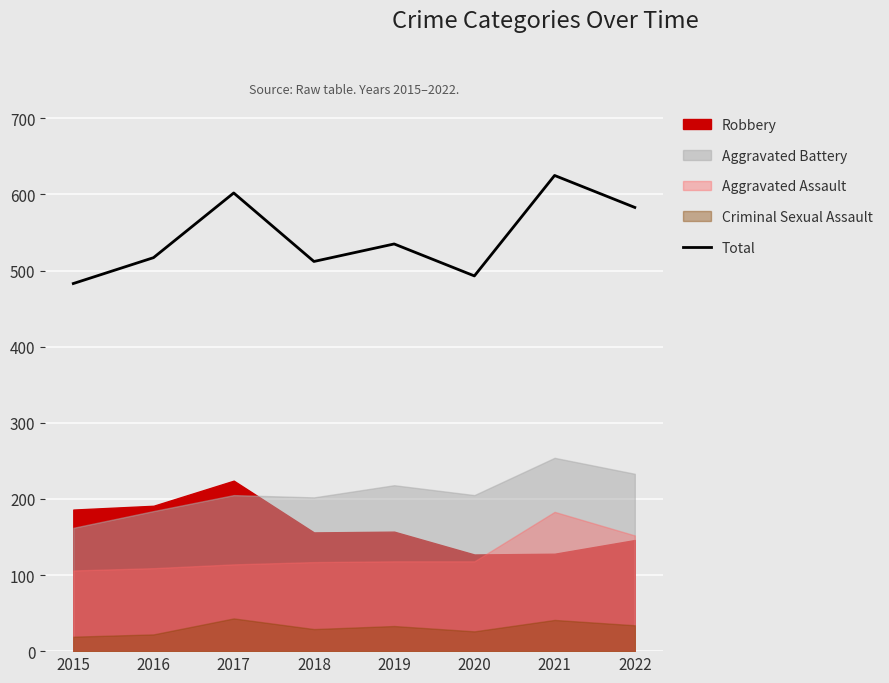

List the labels in order of value, largest first.

2021, 2017, 2022, 2019, 2016, 2018, 2020, 2015